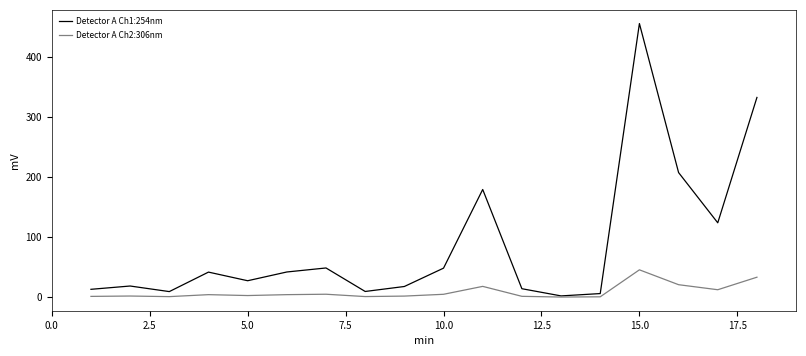

Which series has the widest spread of values?

Detector A Ch1:254nm